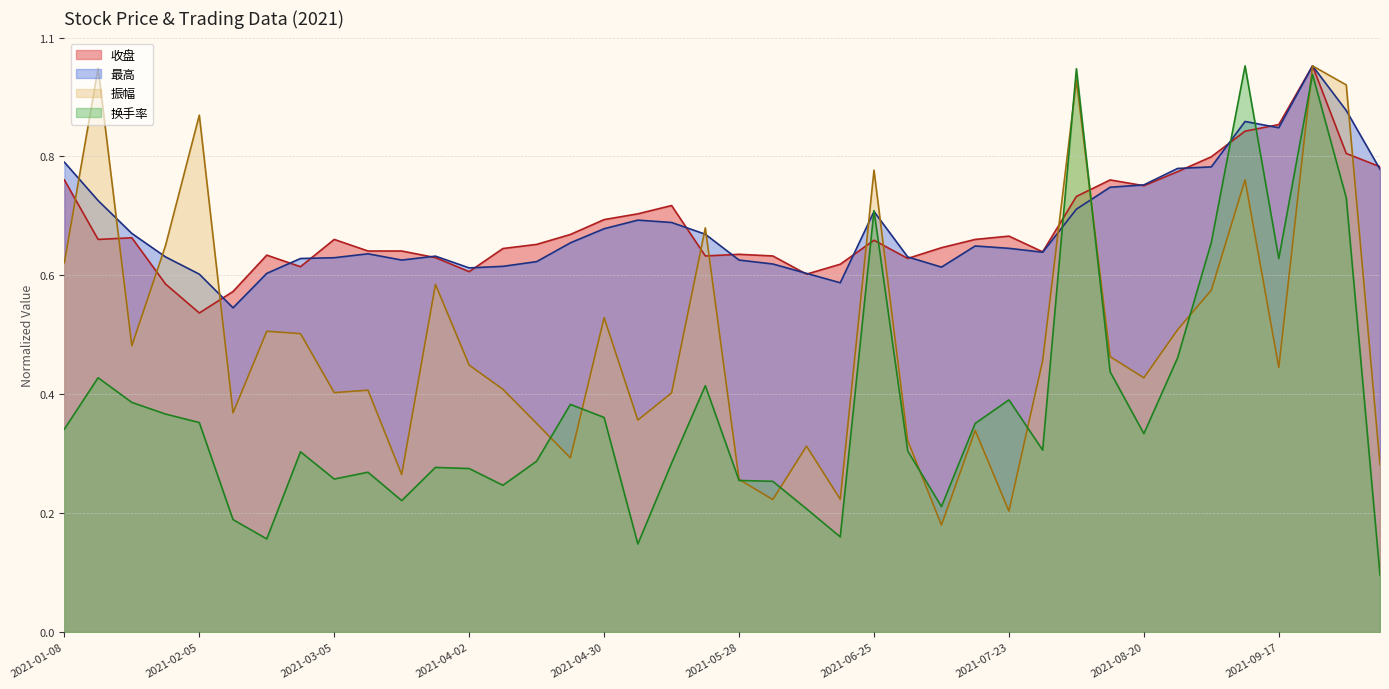

What is the difference between the highest and lowest values at 2021-01-15?

0.5